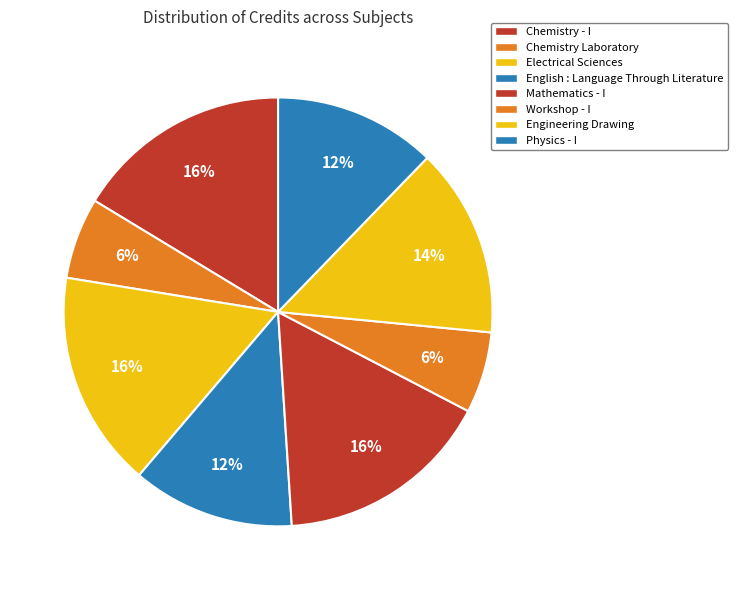

To the nearest percent, what is the difference between the largest and smallest slice percentages?

10%